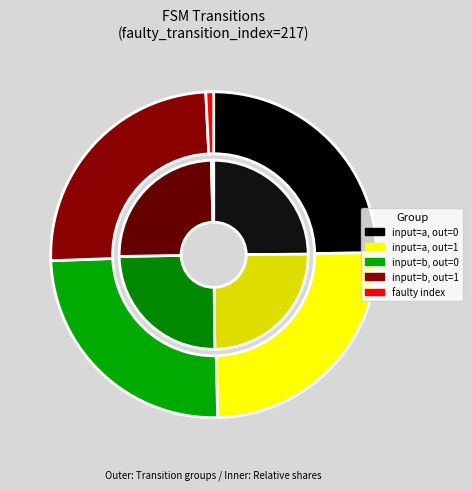

To the nearest percent, what is the combined percentage of output=0, input=b and output=1, input=a?

50%